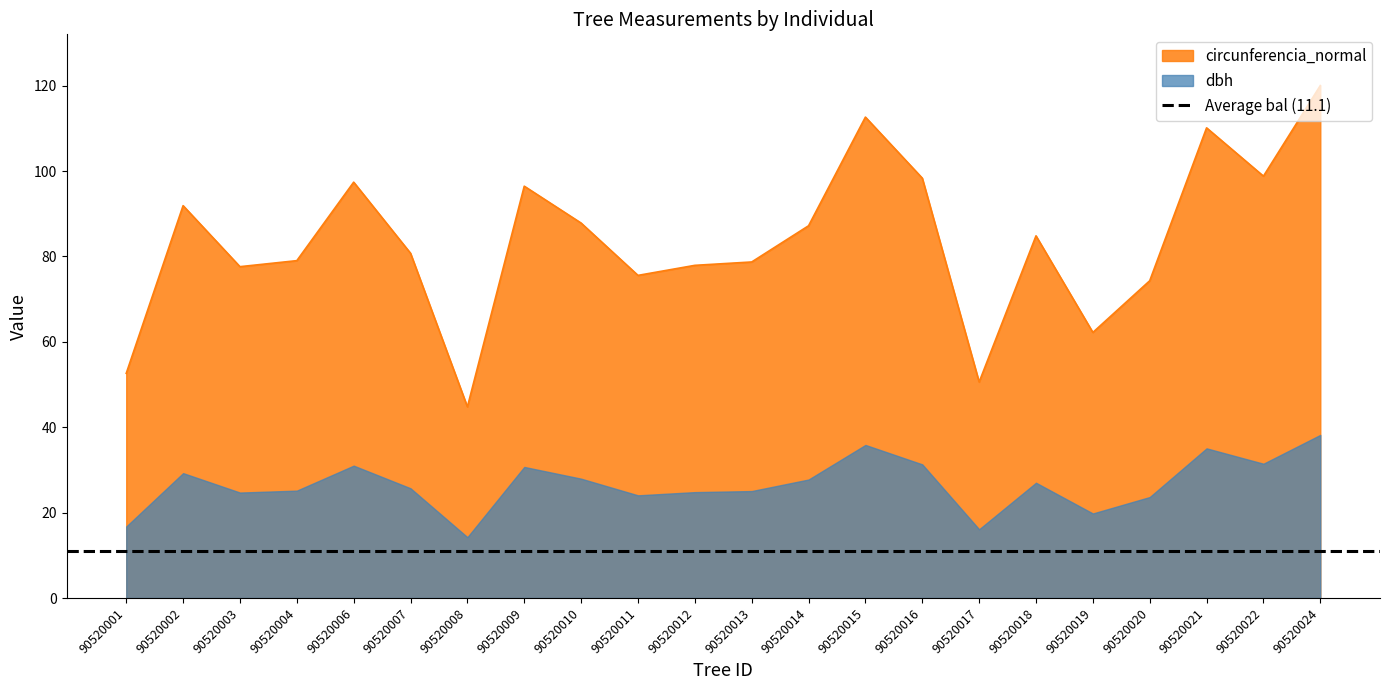

How many values in the bal series are below 12?

11